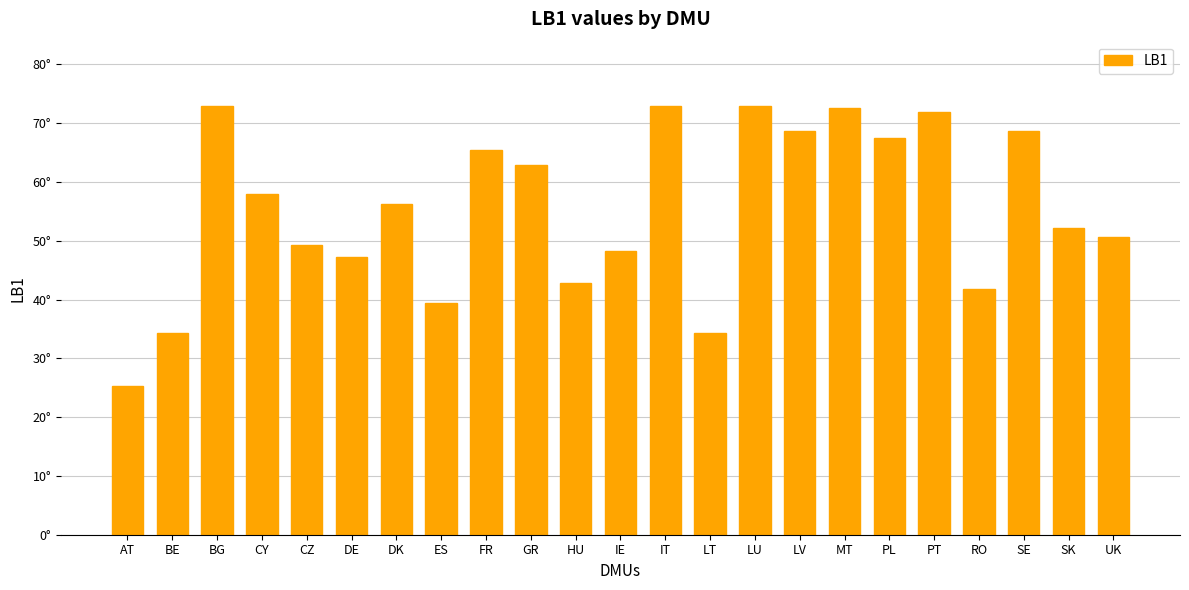

What is the difference between the values at GR and SK?

10.8